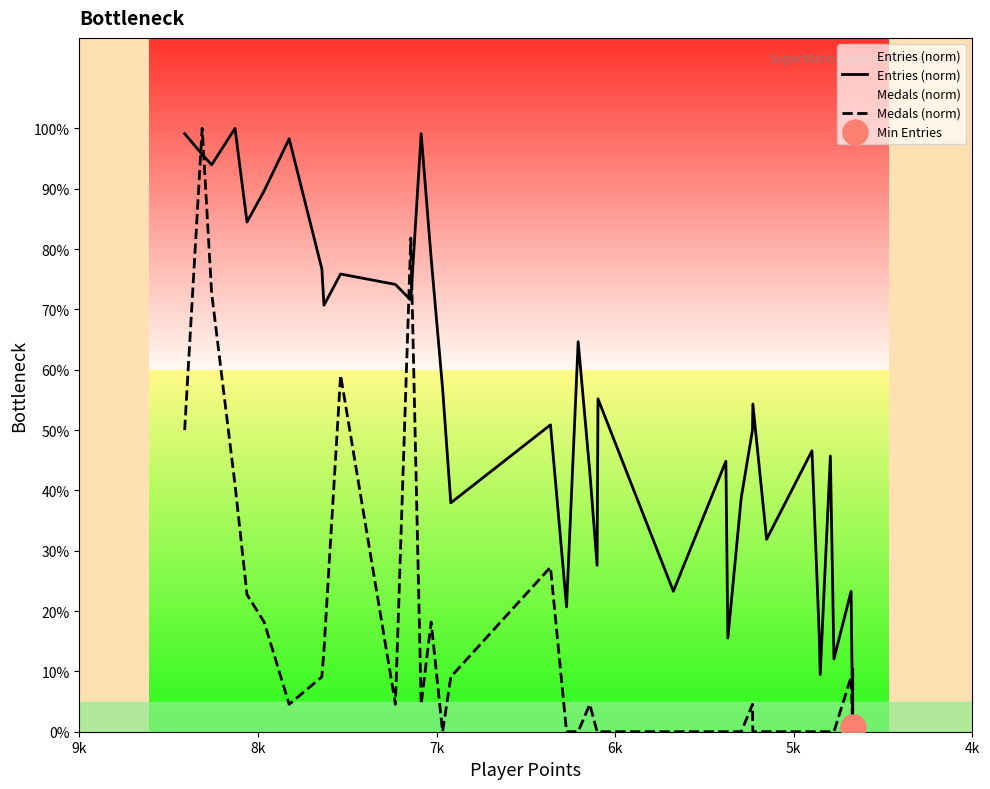

Reading right to left, list all the values displayed in this chart.

Entries (norm): 10.3	0.9	23.3	12.1	45.7	9.5	16.4	46.6	31.9	54.3	50.0	38.8	15.5	44.8	23.3	55.2	27.6	43.1	64.7	20.7	50.9	37.9	56.9	78.4	99.1	71.6	74.1	75.9	70.7	76.7	98.3	89.7	84.5	100.0	94.0	95.7	99.1
Medals (norm): 0.0	0.0	9.1	0.0	0.0	0.0	0.0	0.0	0.0	0.0	4.5	0.0	0.0	0.0	0.0	0.0	0.0	4.5	0.0	0.0	27.3	9.1	0.0	18.2	4.5	81.8	4.5	59.1	13.6	9.1	4.5	18.2	22.7	40.9	72.7	100.0	50.0